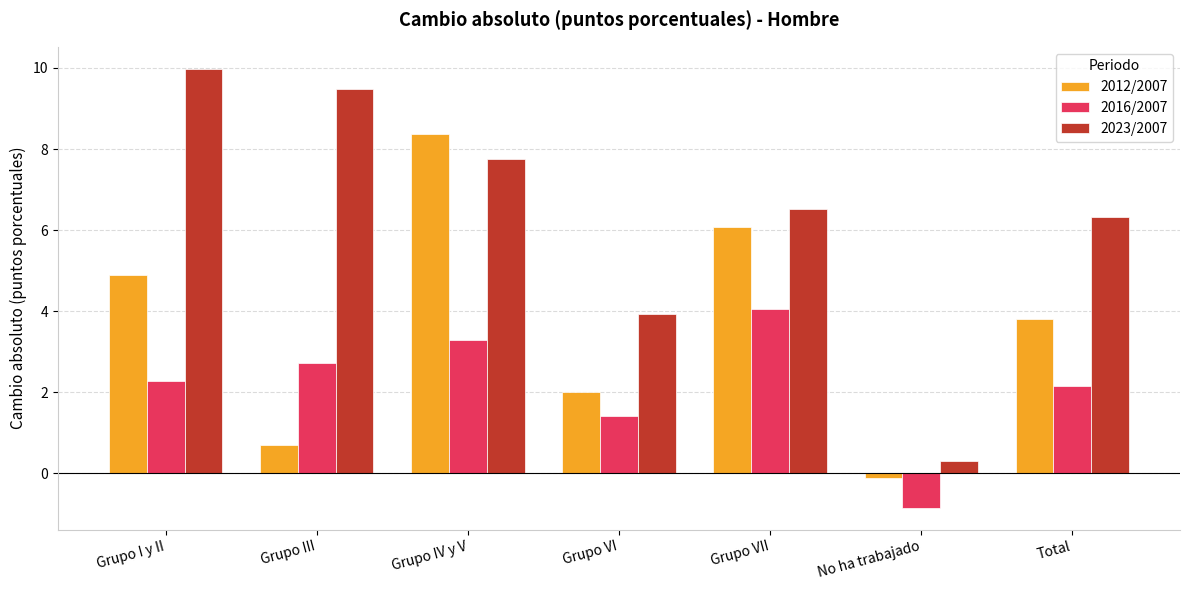

Reading left to right, what are all the values shown in this chart?

2012/2007: Grupo I y II=4.9	Grupo III=0.7	Grupo IV y V=8.4	Grupo VI=2.0	Grupo VII=6.1	No ha trabajado=-0.1	Total=3.8
2016/2007: Grupo I y II=2.3	Grupo III=2.7	Grupo IV y V=3.3	Grupo VI=1.4	Grupo VII=4.0	No ha trabajado=-0.8	Total=2.2
2023/2007: Grupo I y II=10.0	Grupo III=9.5	Grupo IV y V=7.8	Grupo VI=3.9	Grupo VII=6.5	No ha trabajado=0.3	Total=6.3